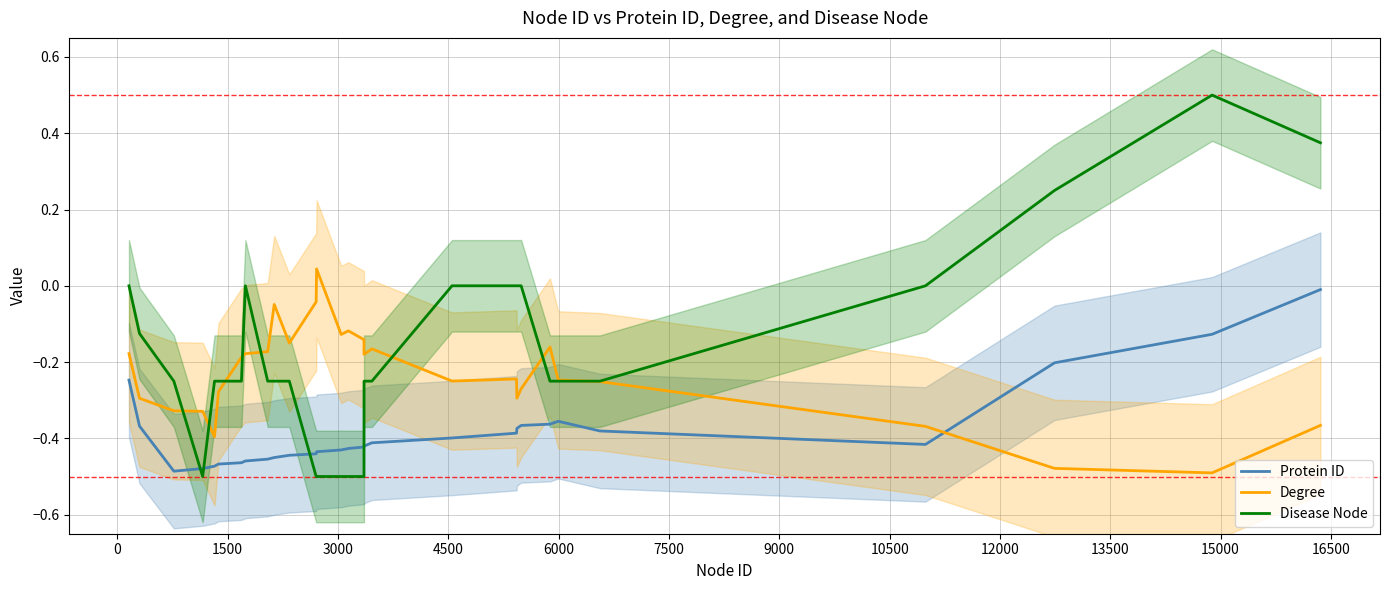

How many data points in Degree are above 0?

1